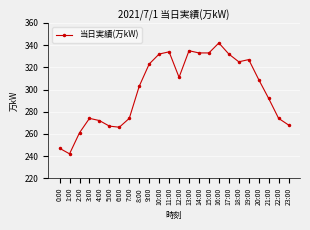

At which category does the data reach its first local valley?

1:00